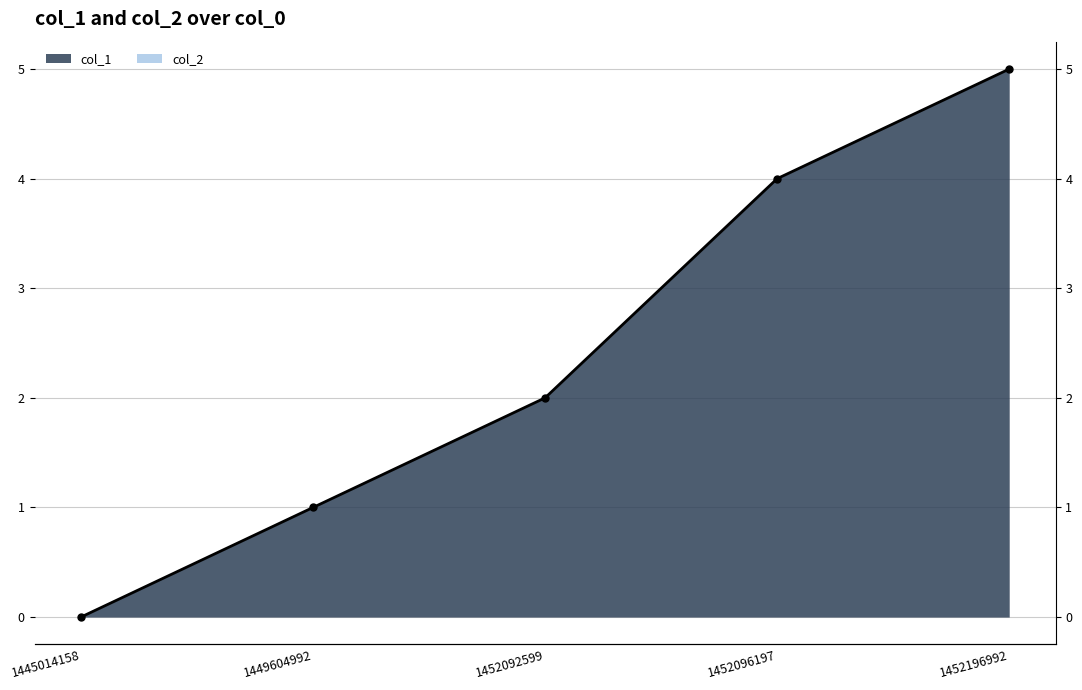

Which label corresponds to the smallest value in the chart?

1445014158